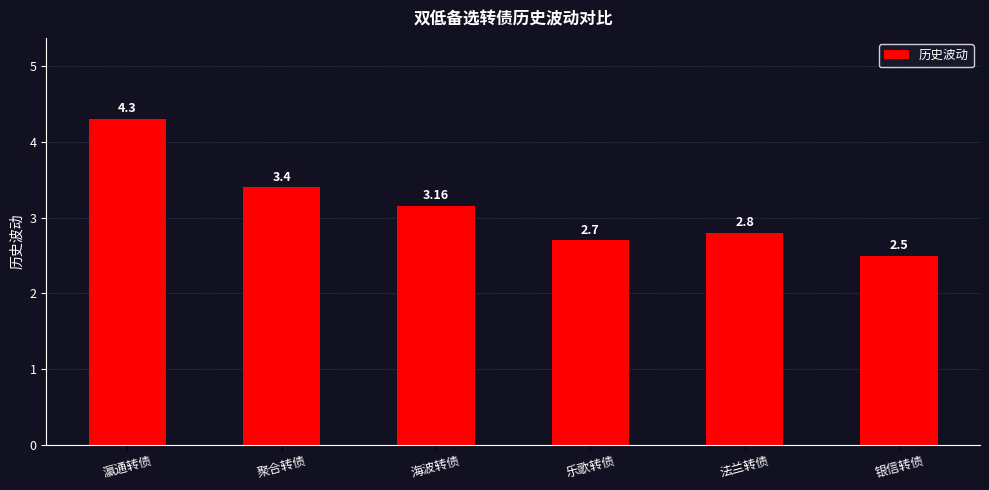

What is the difference between the maximum and minimum values?

1.8